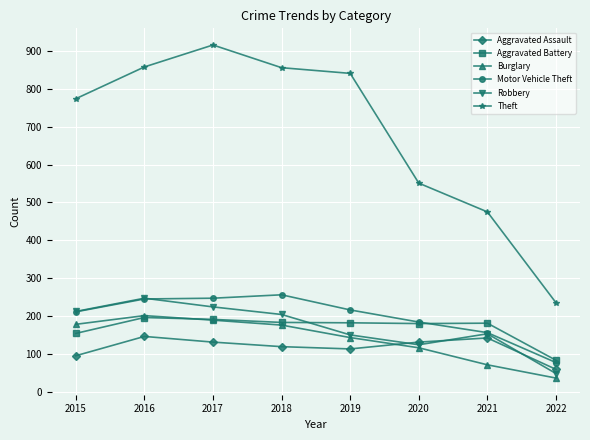

What is the average value of the Aggravated Assault series?

117